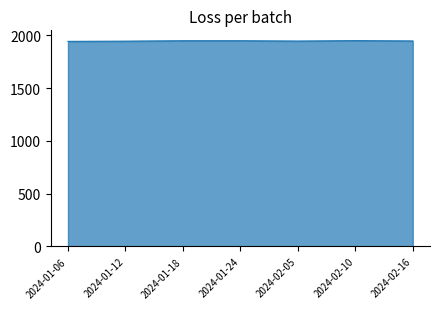

Count the number of data series in this chart.

1